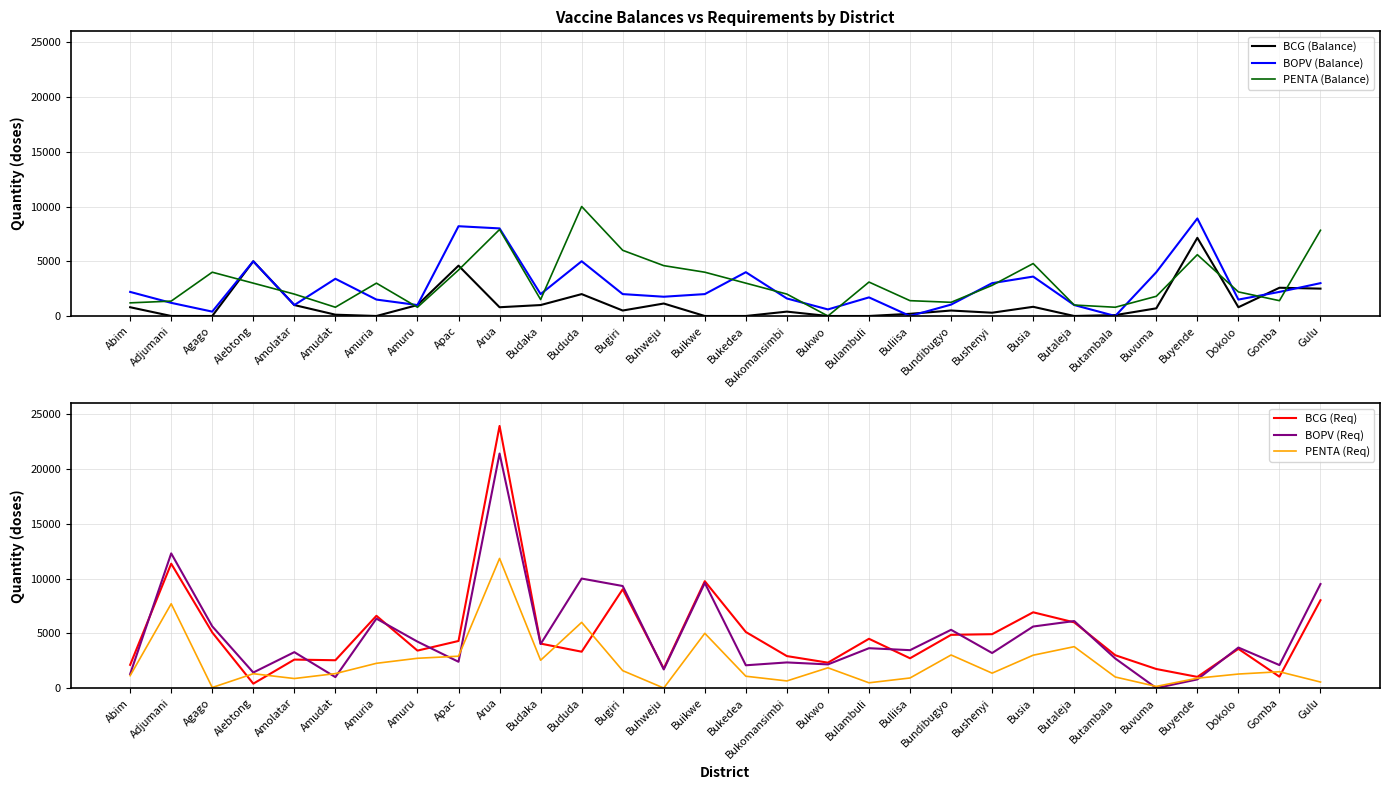

The BCG (Balance) series shows -2909 at Agago. True or false?

False